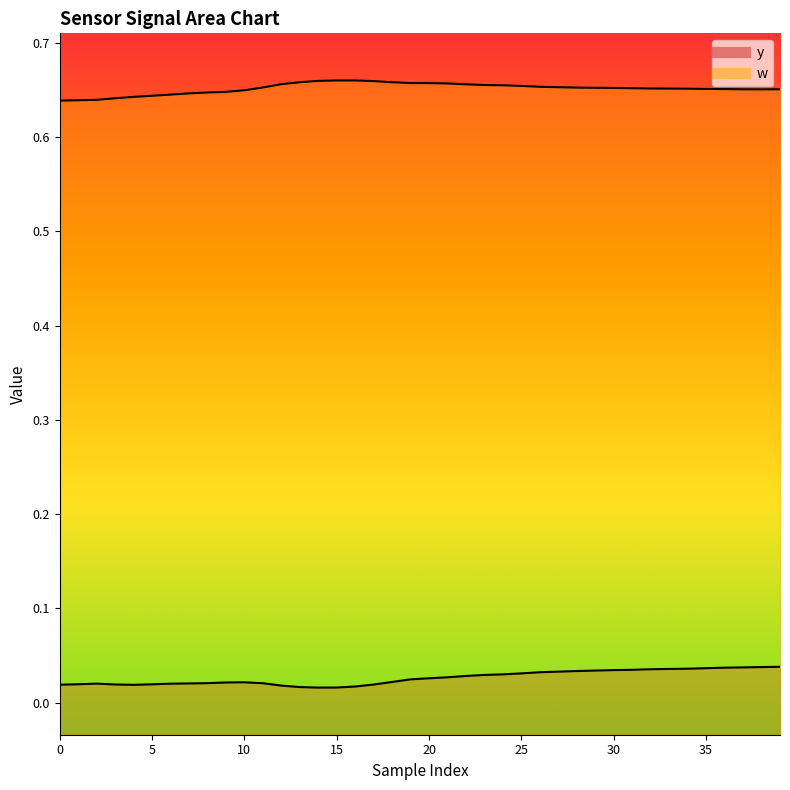

Is it true that y equals 0.0 at 33?

True